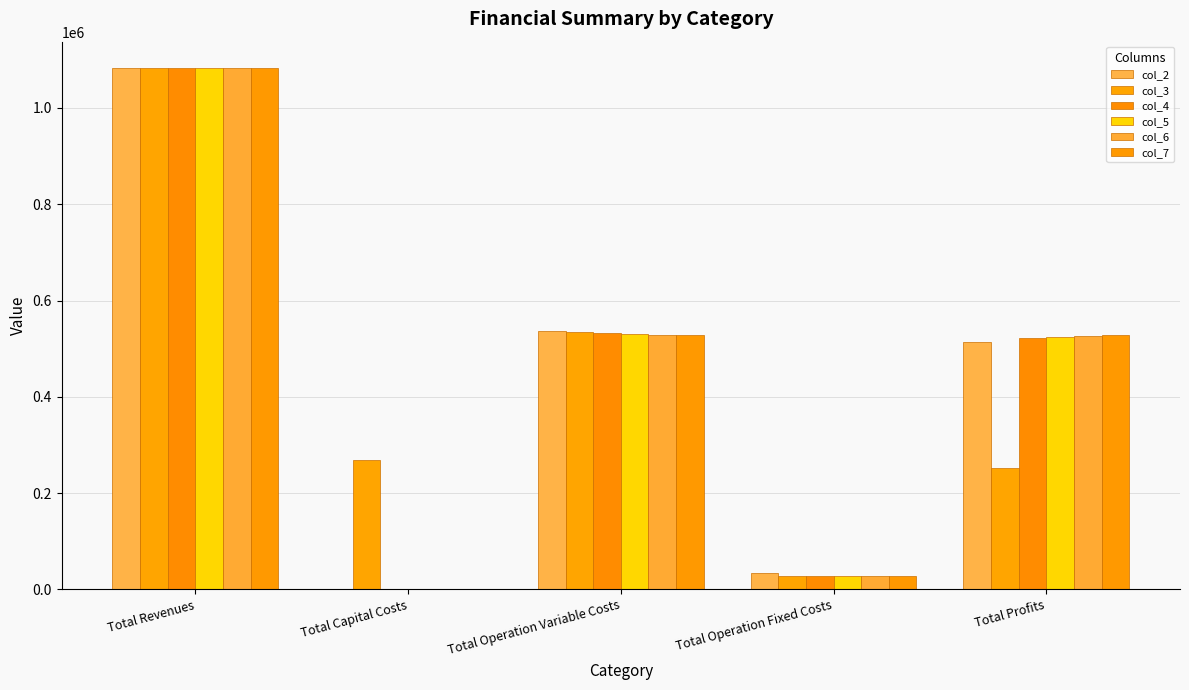

At which label does col_3 reach its peak?

Total Revenues